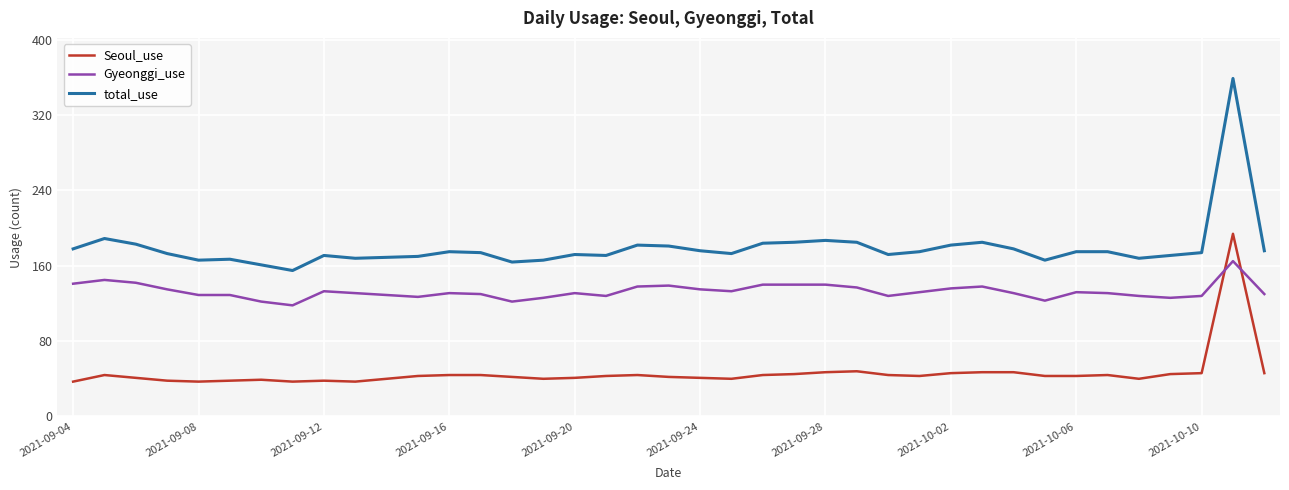

Rank the series by their average value, from lowest to highest.

Seoul_use, Gyeonggi_use, total_use